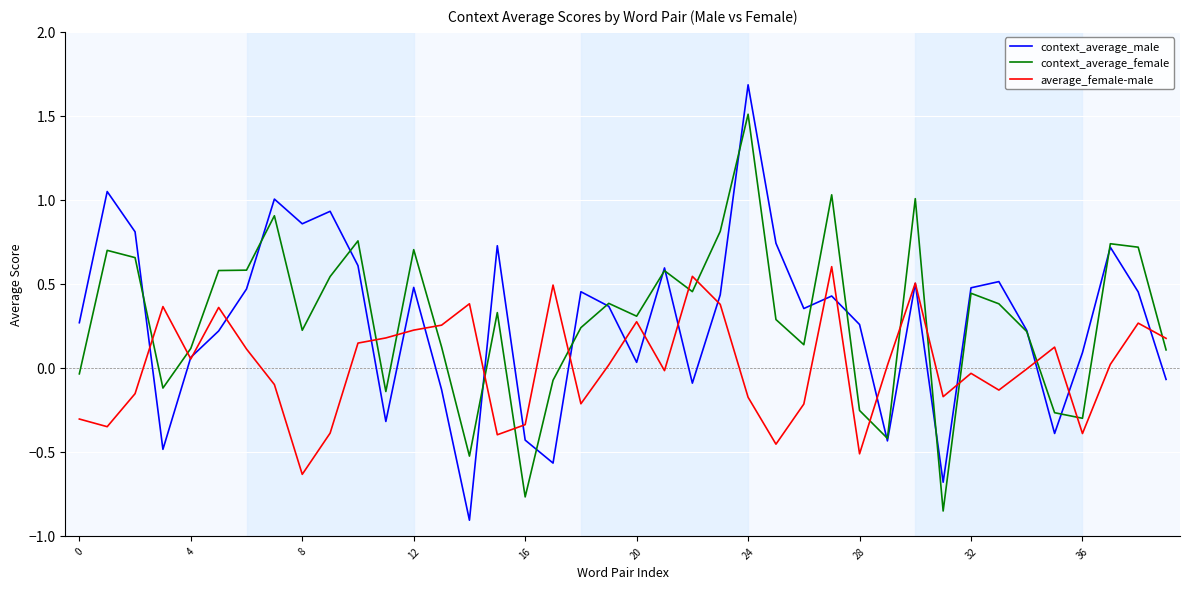

What is the maximum value shown in the chart?

1.7